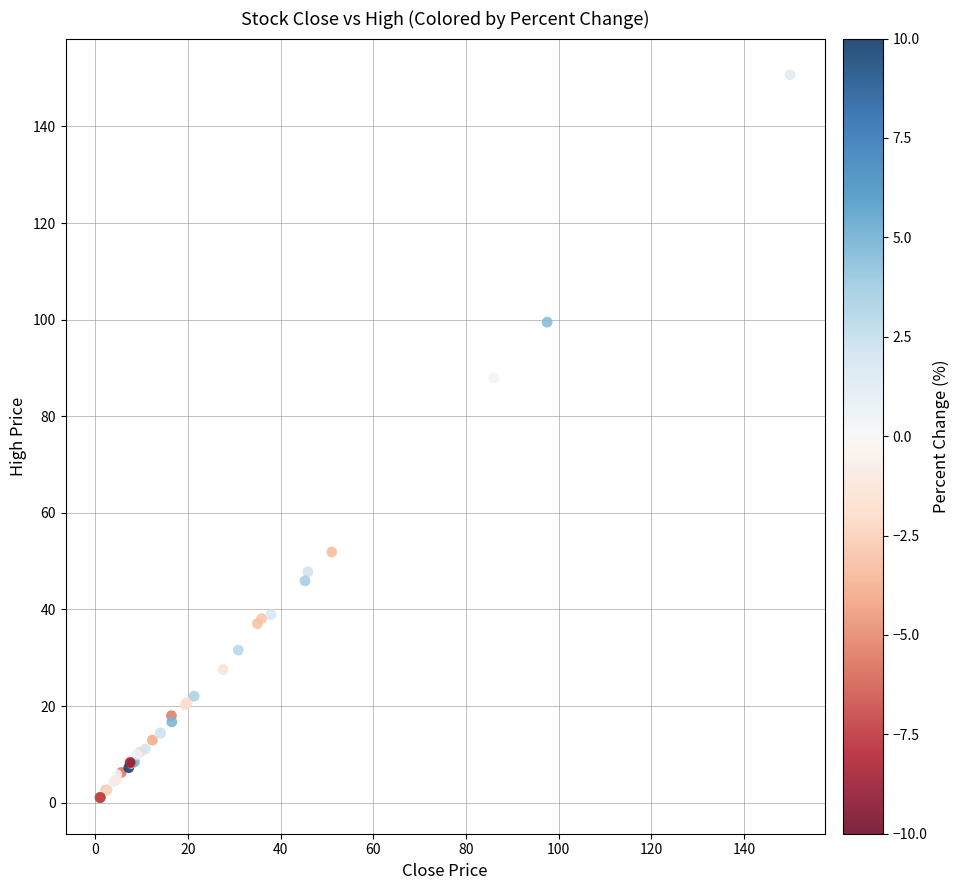

What Y value in the scatter plot is closest to 75?

87.9